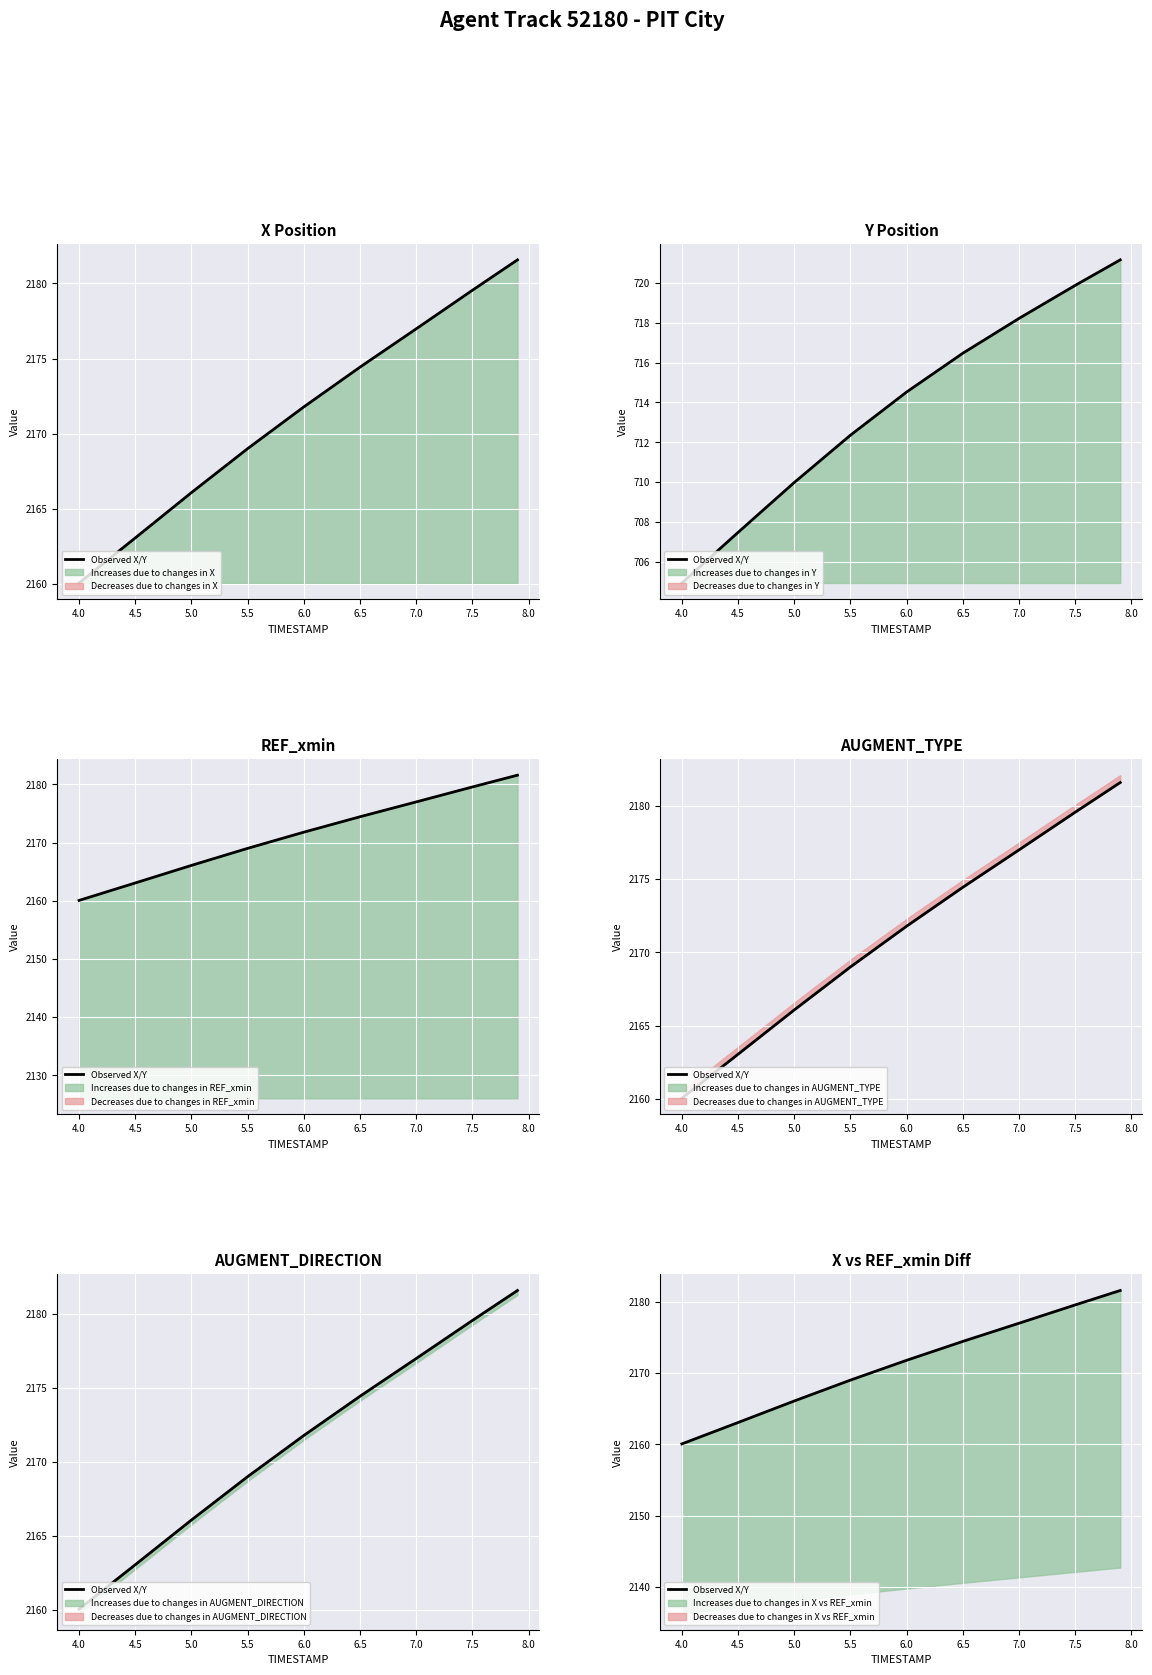

How many lines are shown in the chart?

1